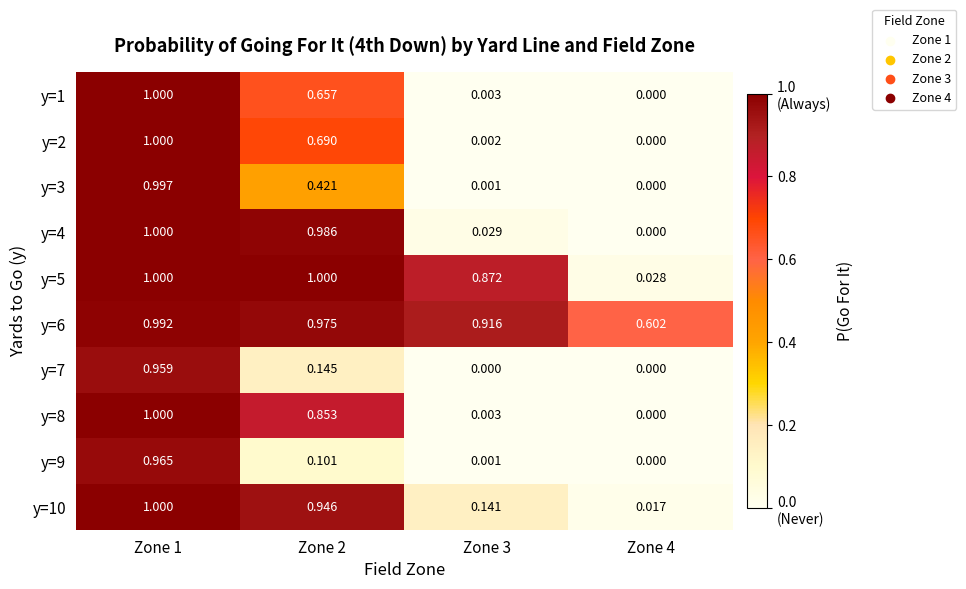

What is the spread (max minus min) of values at Zone 4?

0.6